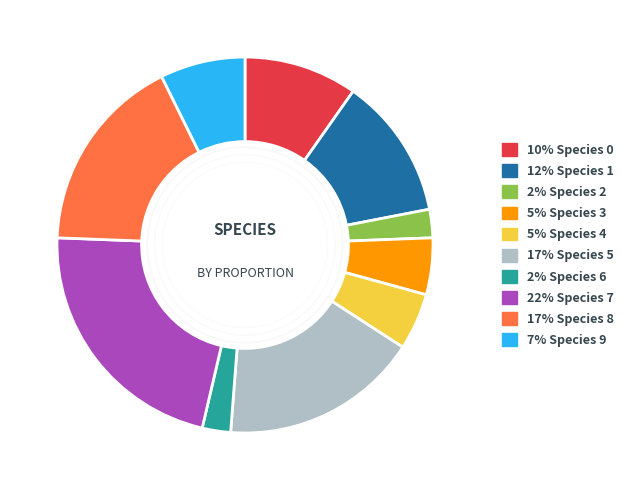

Does any single category account for the majority?

No